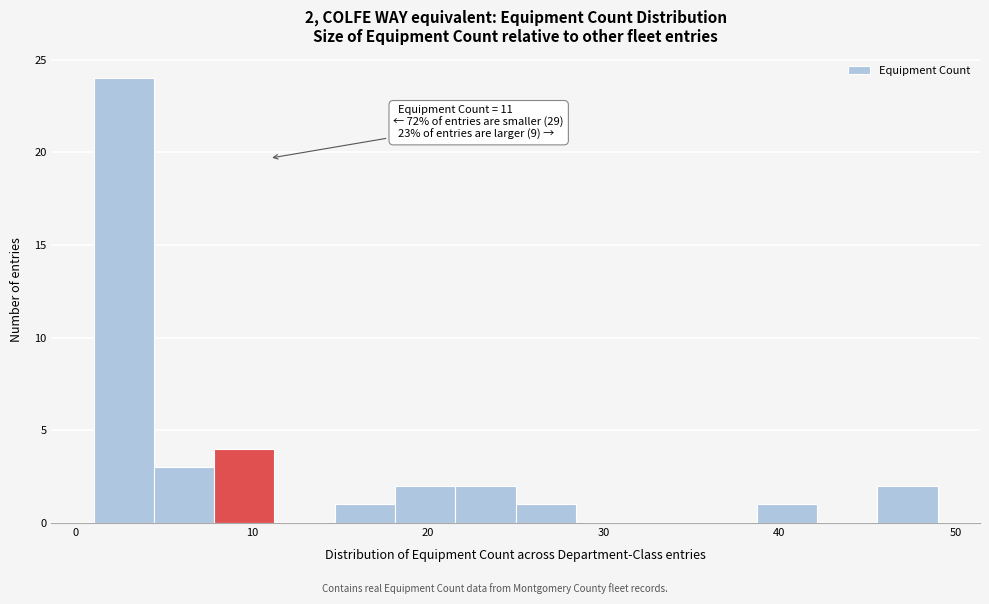

Read against the x-axis, roughly where is the centre of the tallest bar?

3